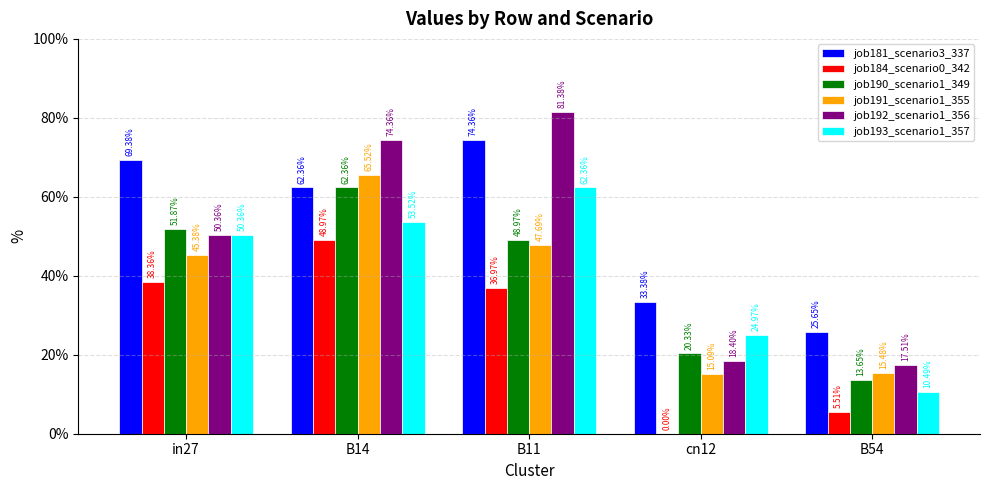

Is the value of job192_scenario1_356 at cn12 greater than the value of job190_scenario1_349 at B54?

Yes